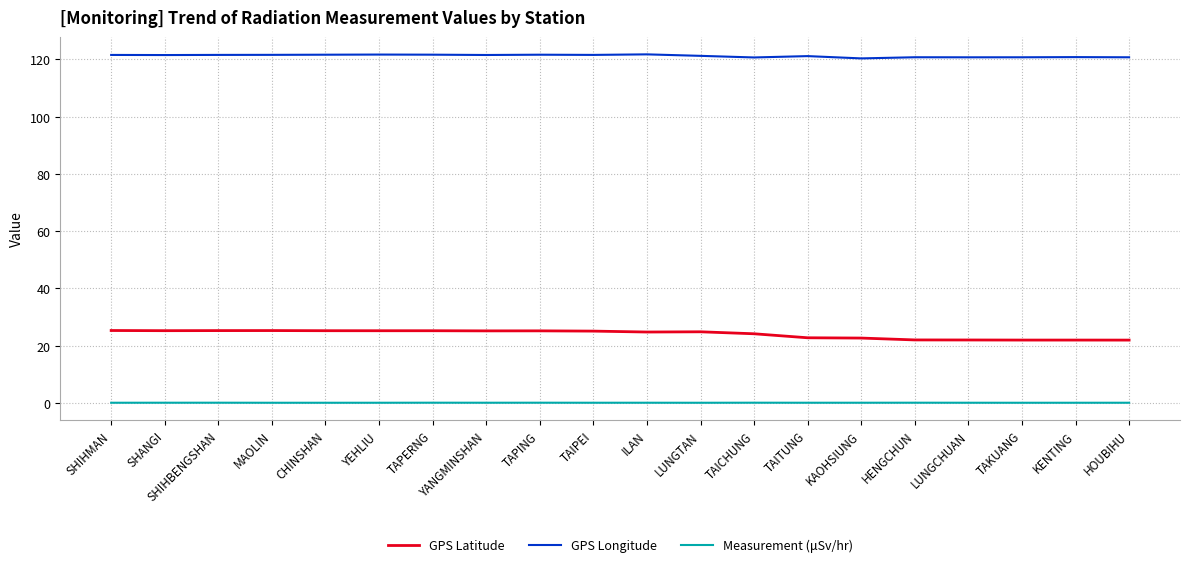

Is this an area chart (filled region under the line)?

No